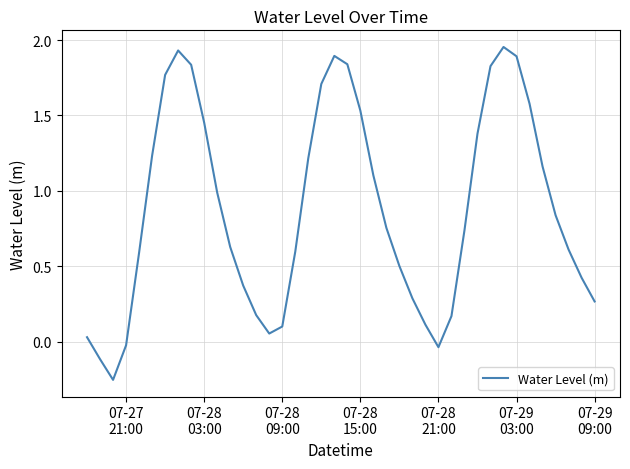

What is the difference between the maximum and minimum values?

2.2